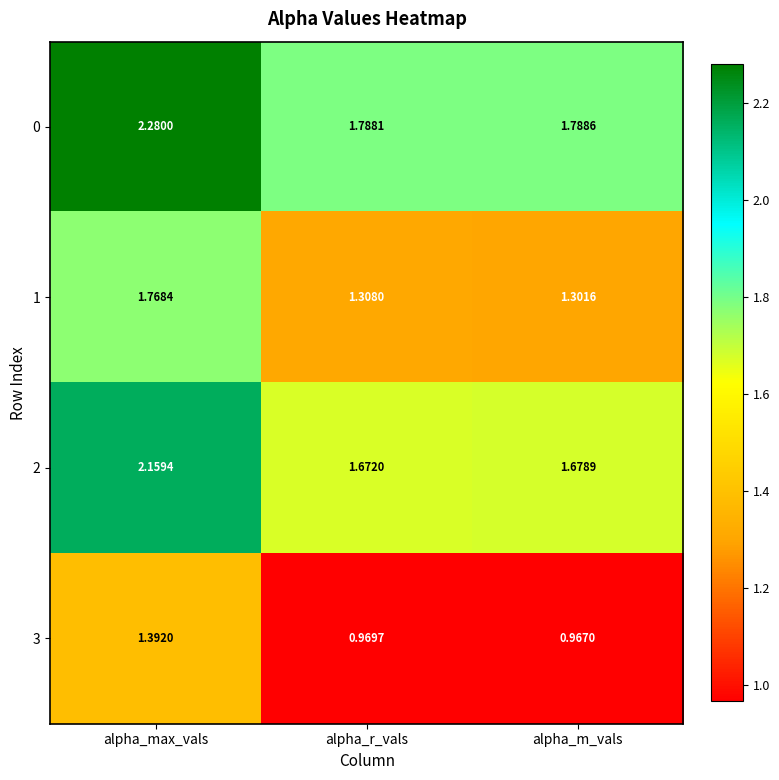

Between alpha_max_vals and alpha_r_vals, which series saw the biggest shift?

0